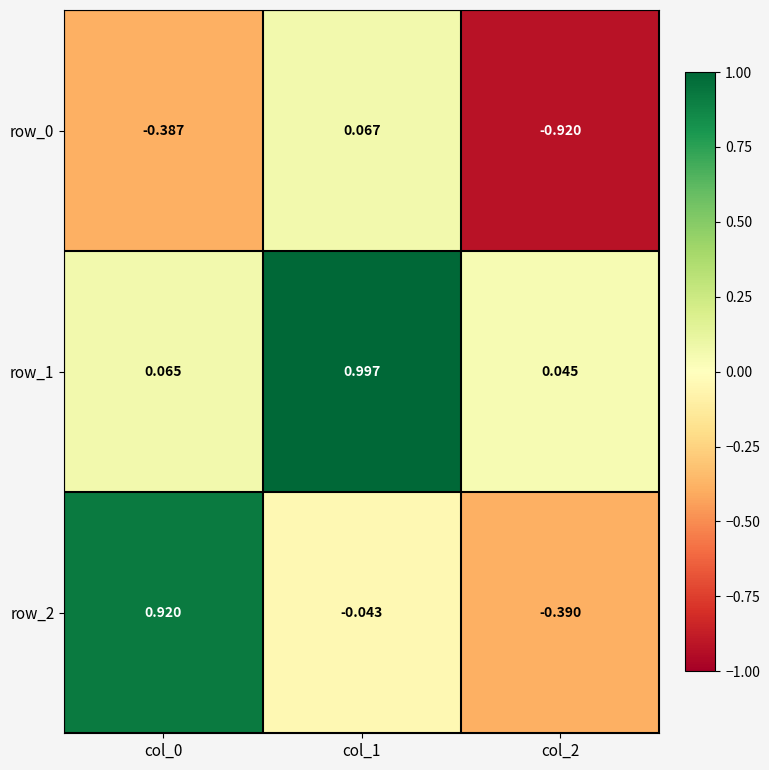

Rank the series by their average value, from lowest to highest.

row_0, row_2, row_1